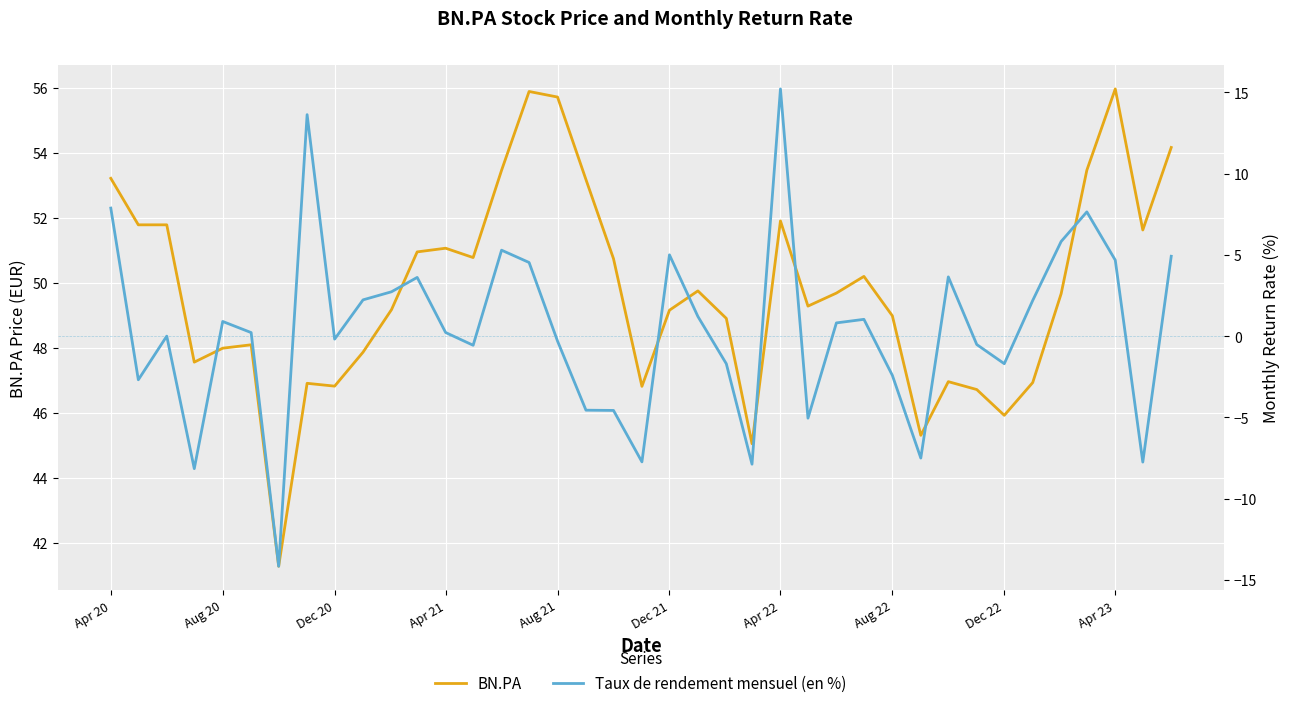

How many lines are shown in the chart?

2